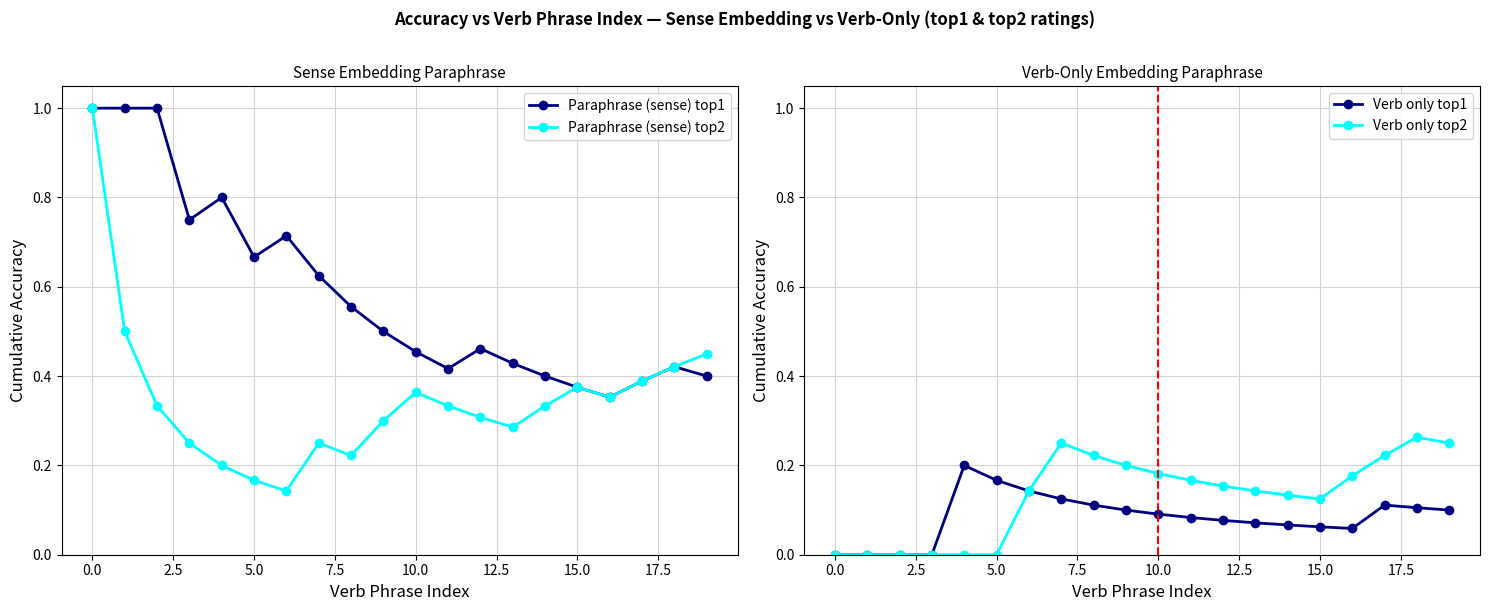

In Paraphrase (sense) top2, how many points are higher than both neighbors (excluding endpoints)?

3